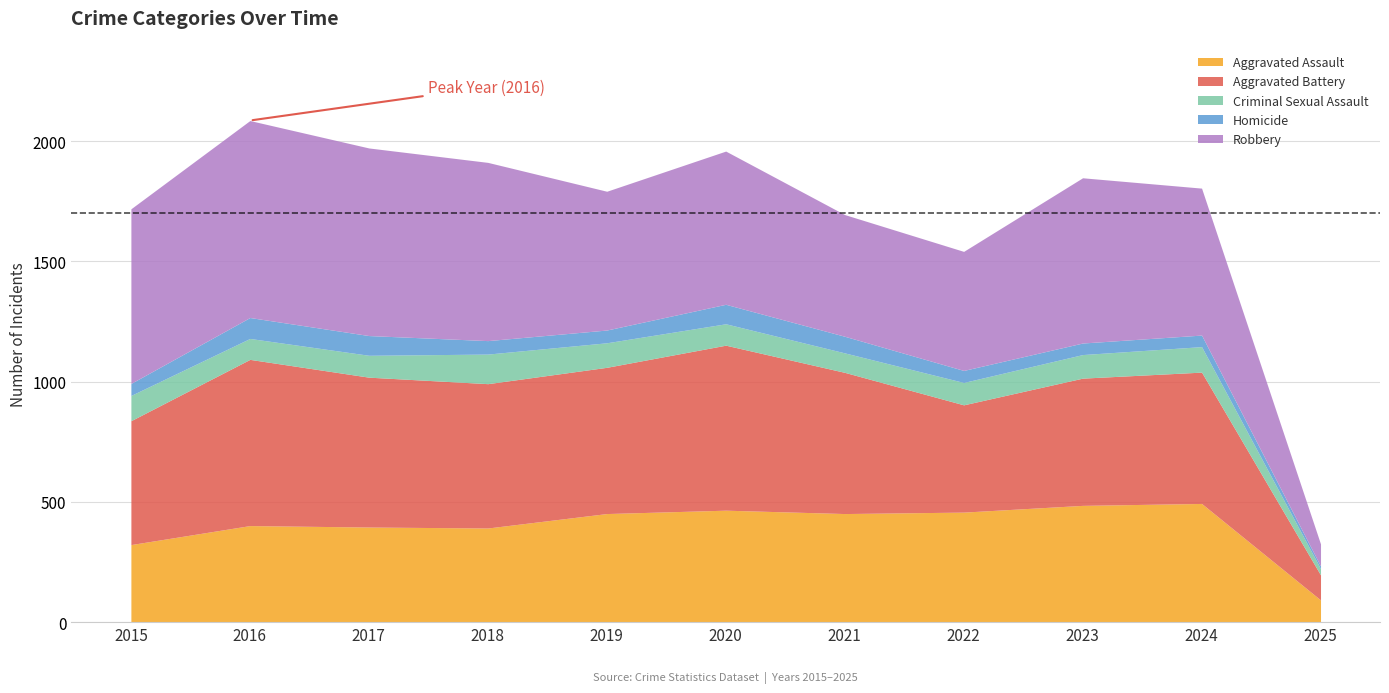

Is it true that Homicide equals 68 at 2024?

False